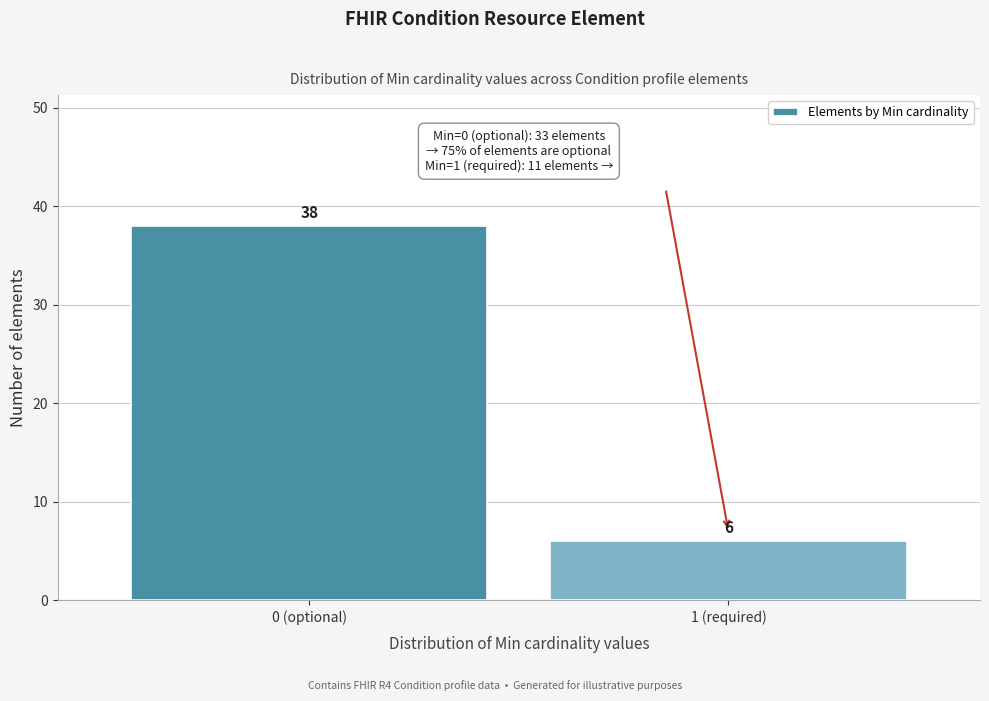

Reading left to right, list all the values displayed in this chart.

38	6